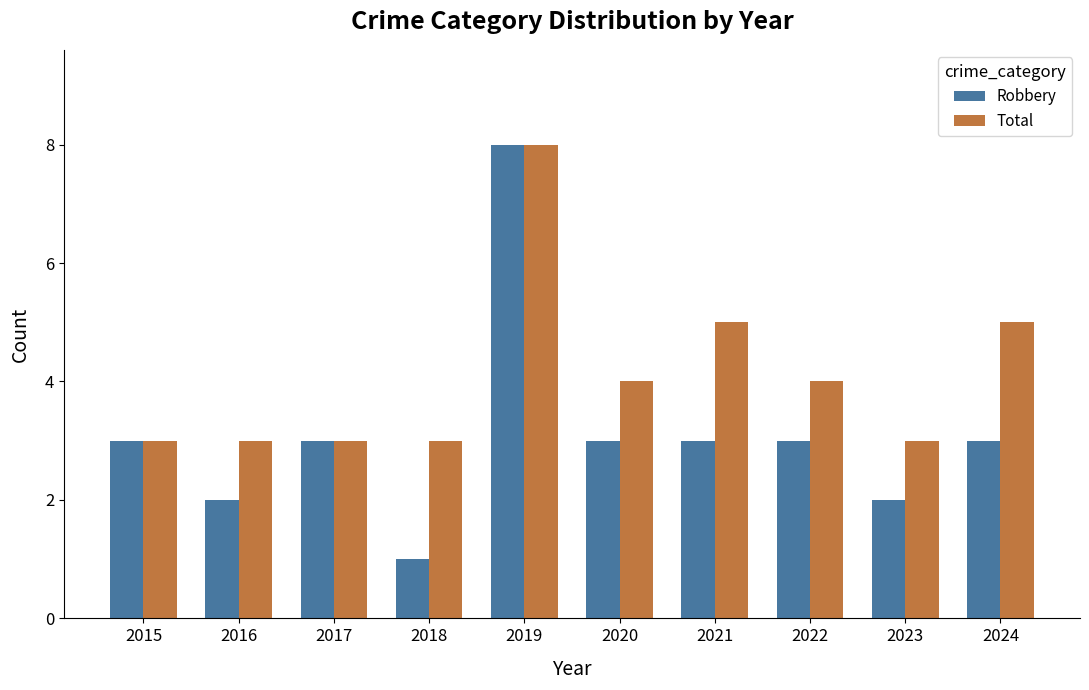

What is the sum of the Total values at 2023 and 2024?

8